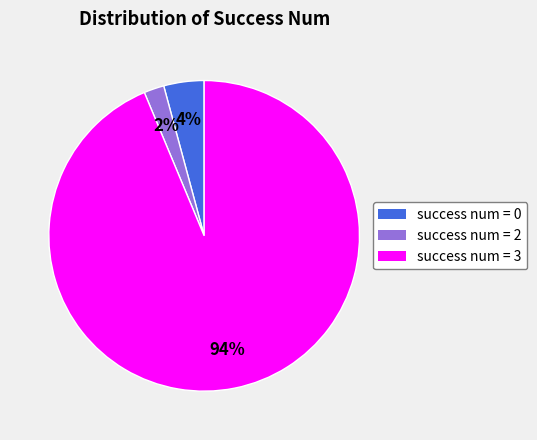

Is there any slice that represents more than half of the pie?

Yes